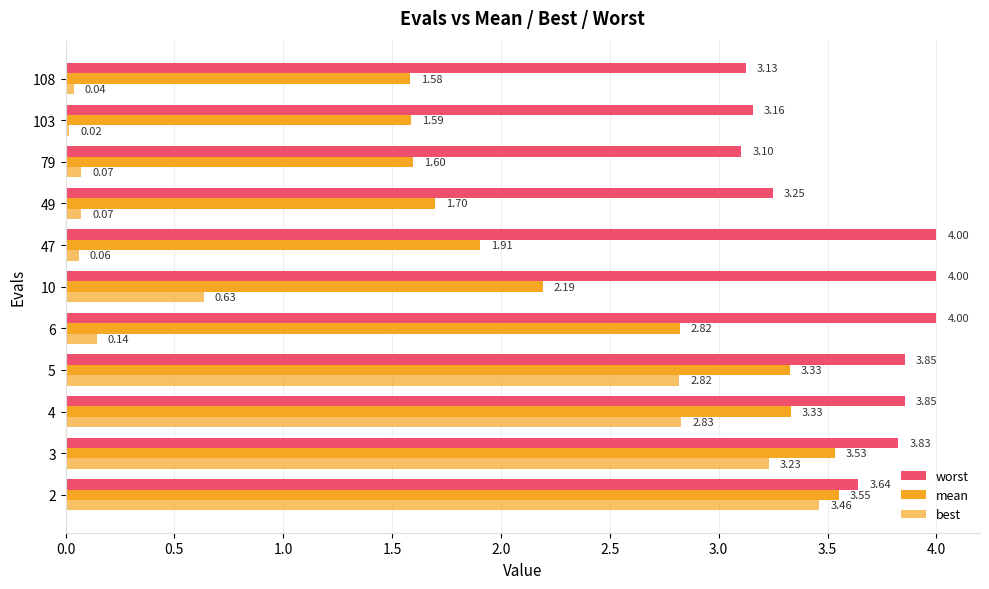

How many data points in mean are above 2?

6